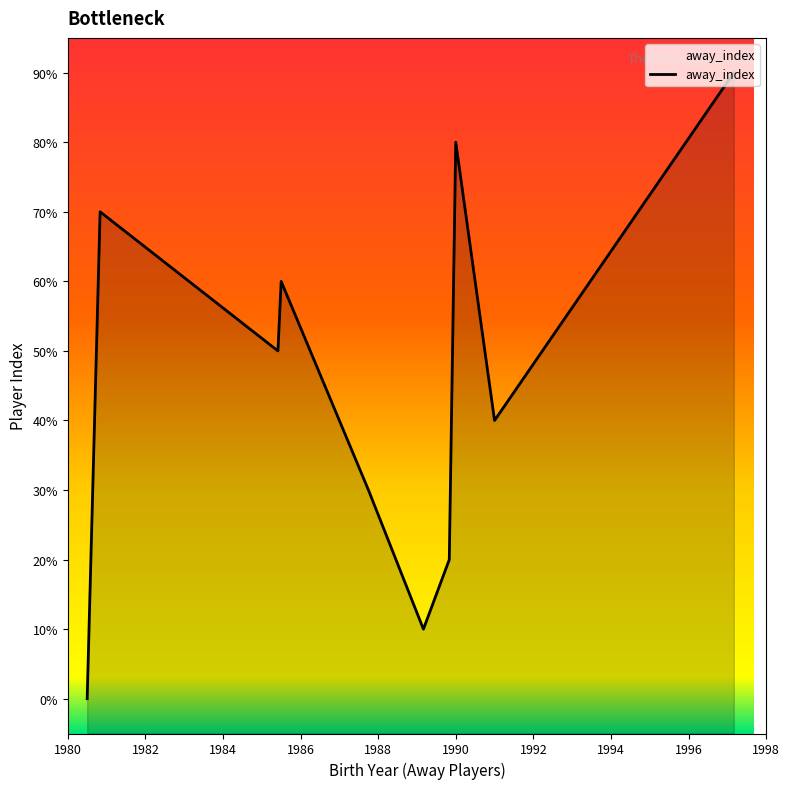

Which label corresponds to the smallest value in the chart?

1980-06-18